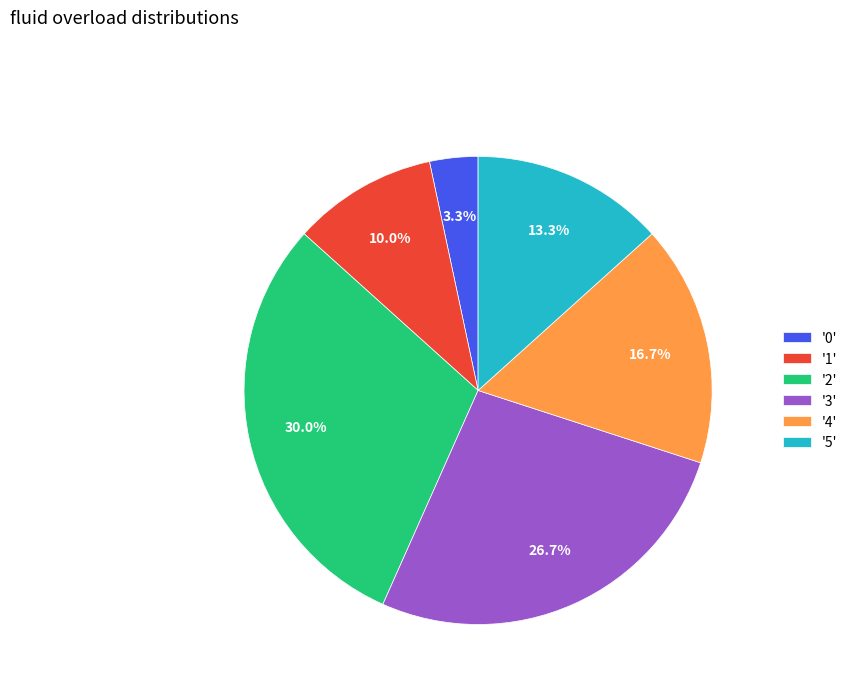

To the nearest percent, what is the difference between the largest and smallest slice percentages?

27%